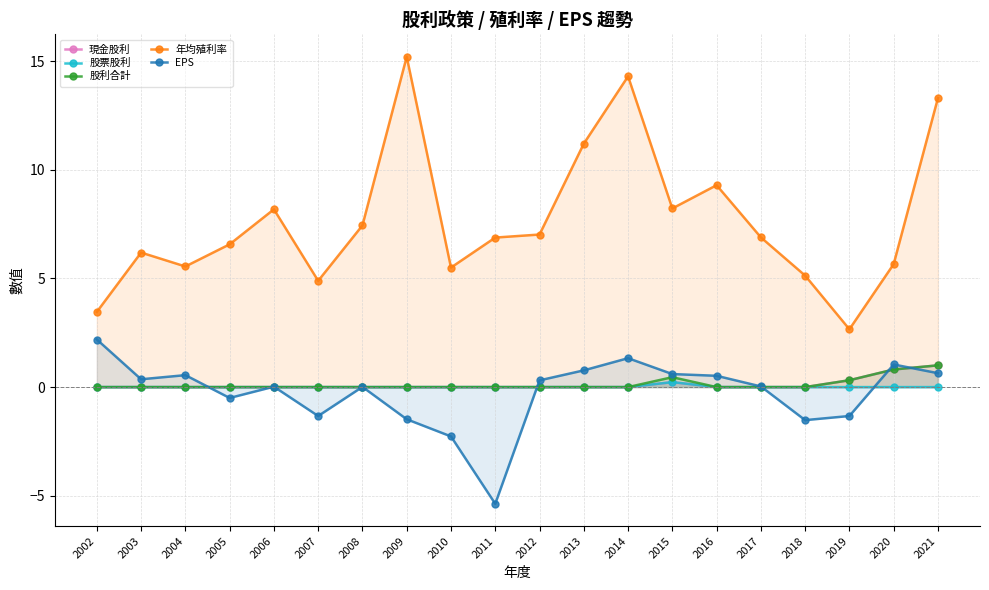

True or false: 股票股利 and 股利合計 cross at least once.

False